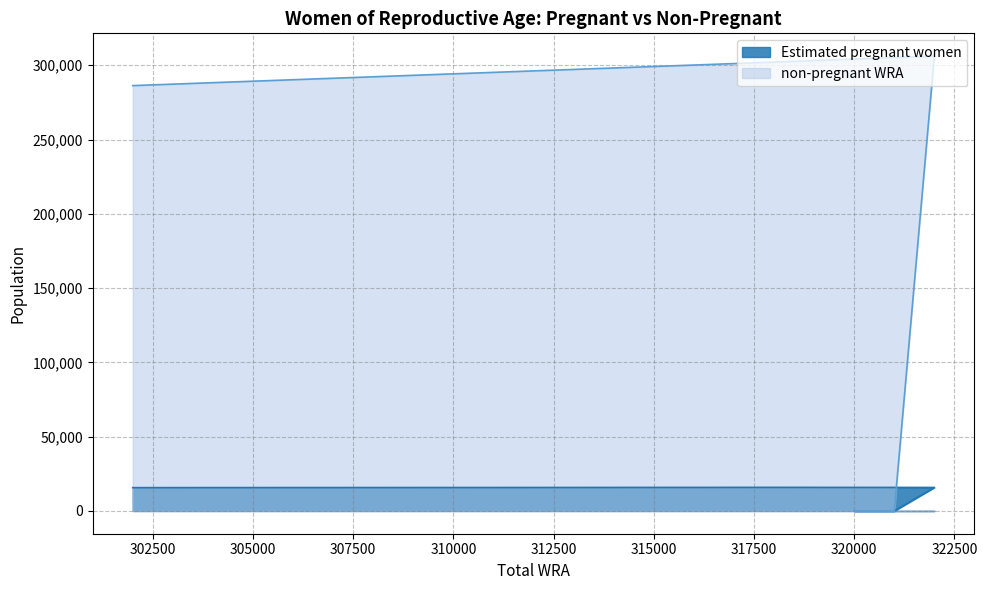

True or false: Estimated pregnant women and non-pregnant WRA intersect in this chart.

False